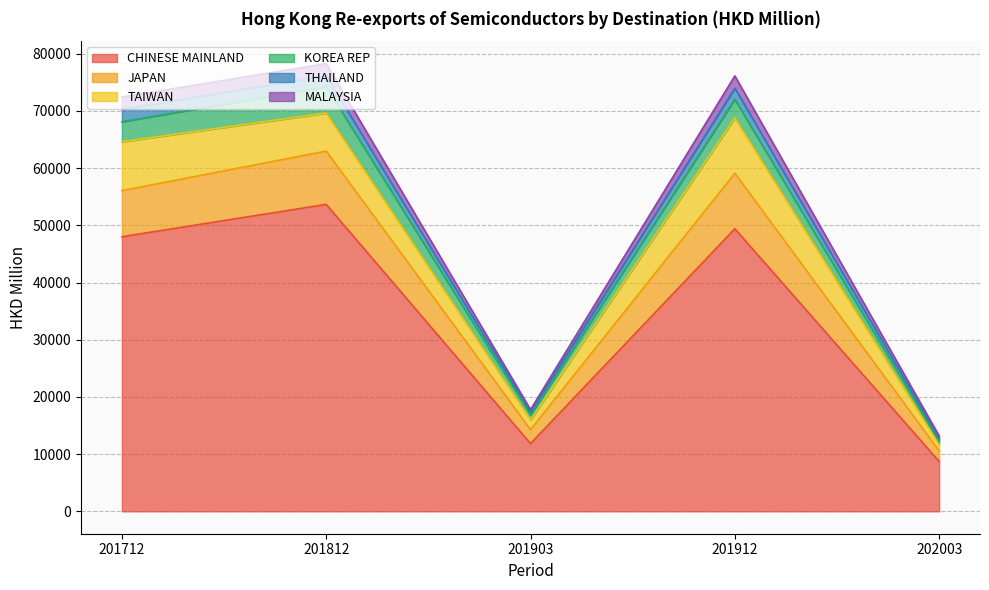

What is the lowest value of the CHINESE MAINLAND series?

8721.2